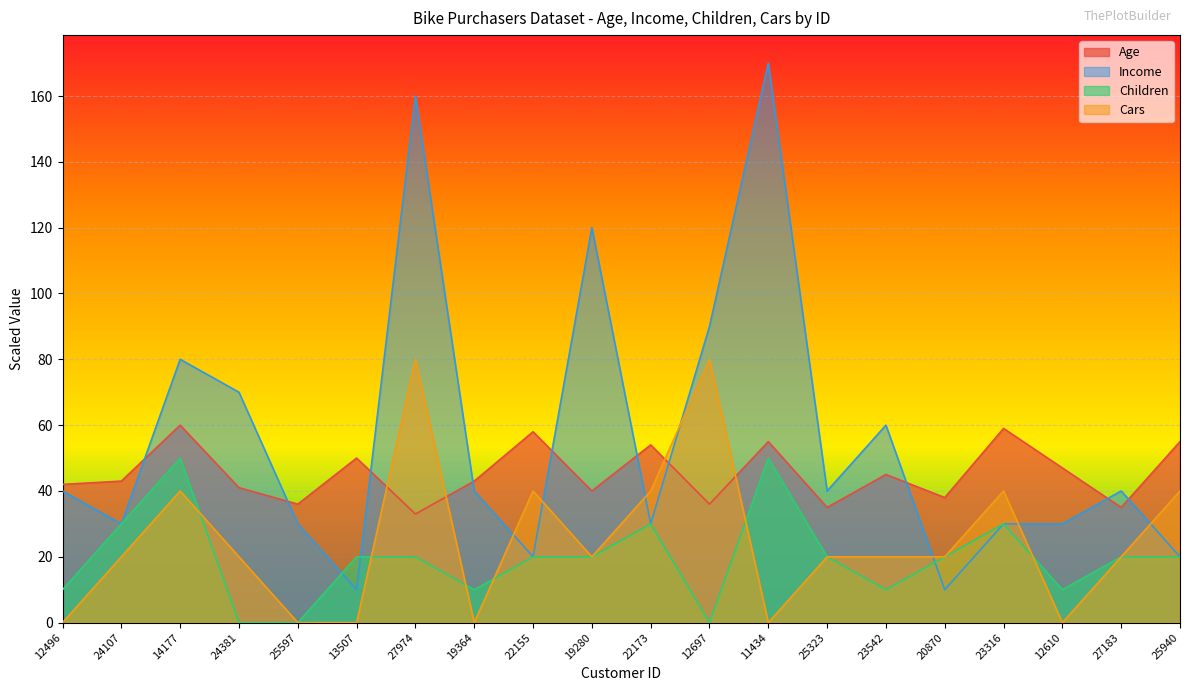

Between 19280 and 22173, which series saw the biggest shift?

Income